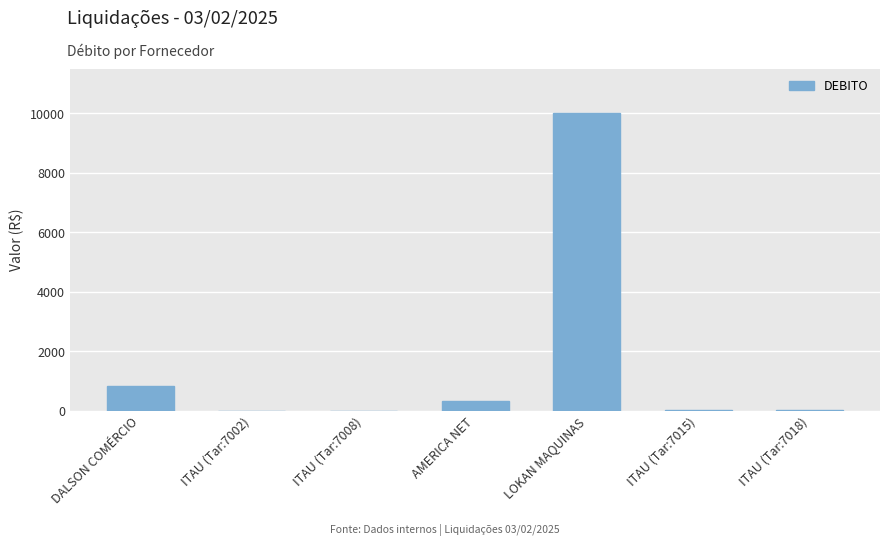

Which label corresponds to the largest value in the chart?

LOKAN MAQUINAS